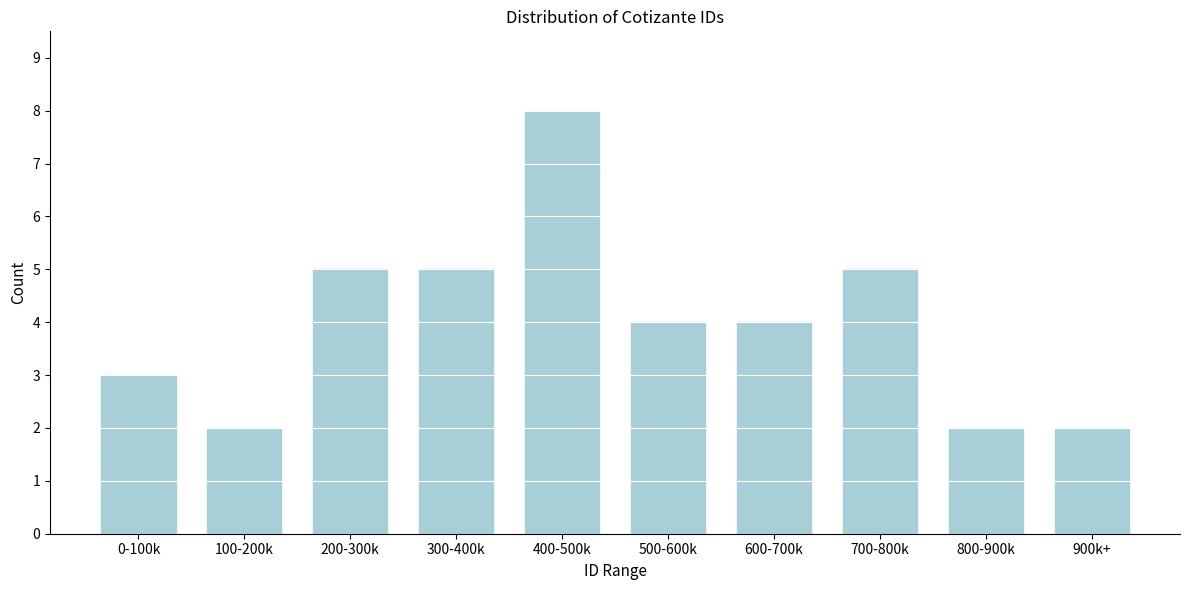

Reading left to right, transcribe all the data shown in this chart.

0-100k=3	100-200k=2	200-300k=5	300-400k=5	400-500k=8	500-600k=4	600-700k=4	700-800k=5	800-900k=2	900k+=2